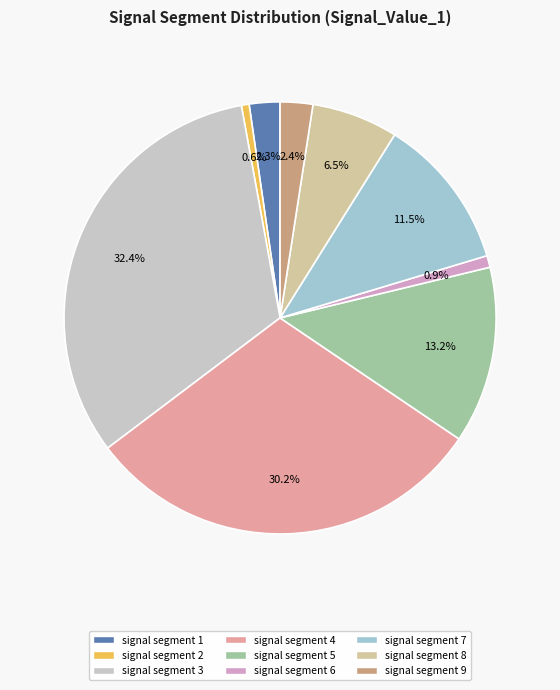

Do signal segment 4 and signal segment 9 together represent more than half of the pie?

No